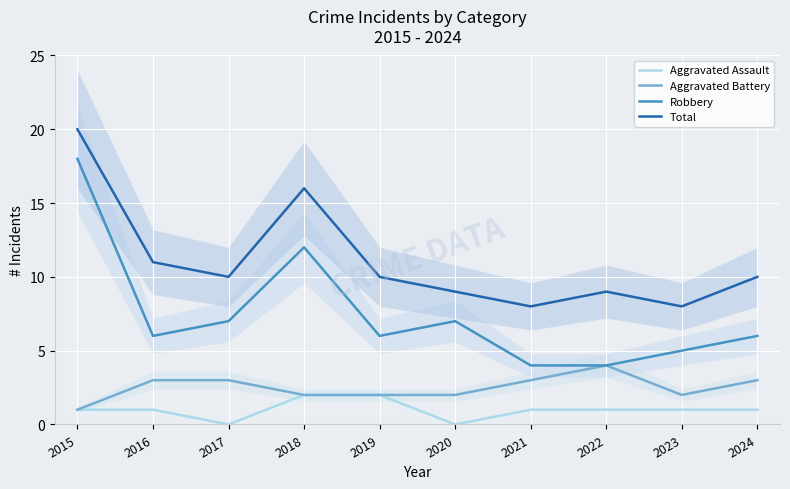

True or false: Robbery and Aggravated Battery intersect in this chart.

False